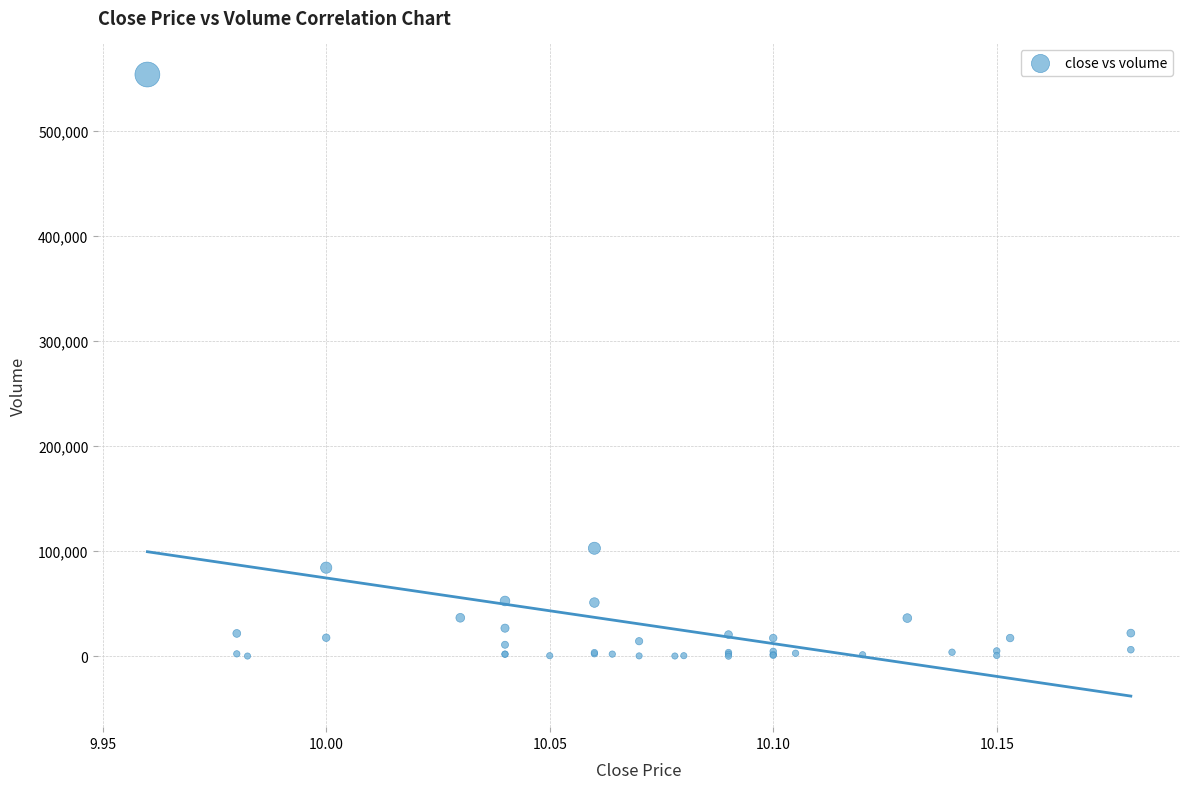

What Y value in the scatter plot is closest to 276950?

102800